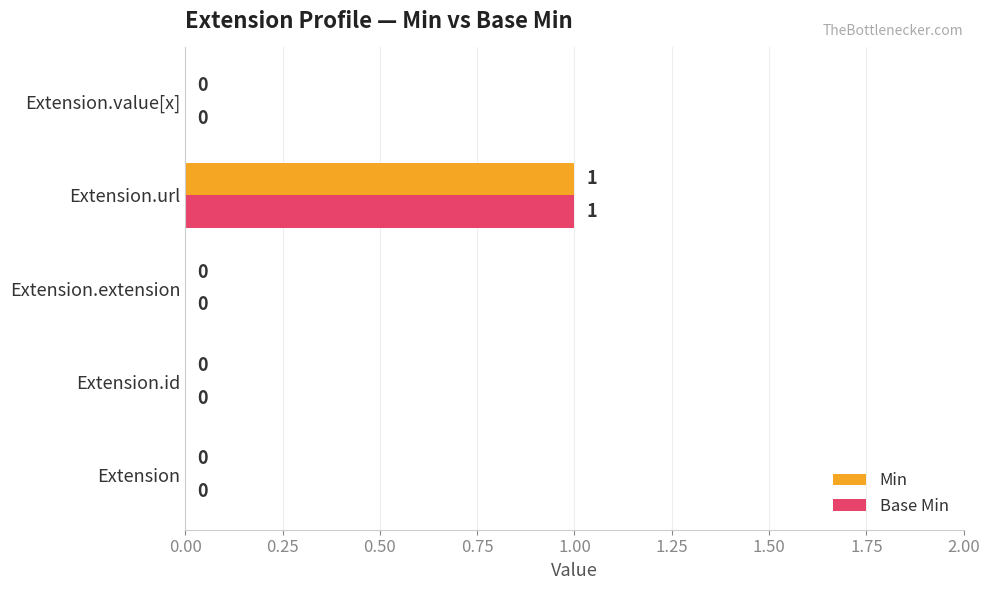

The value of Min at Extension.id is 1. True or false?

False